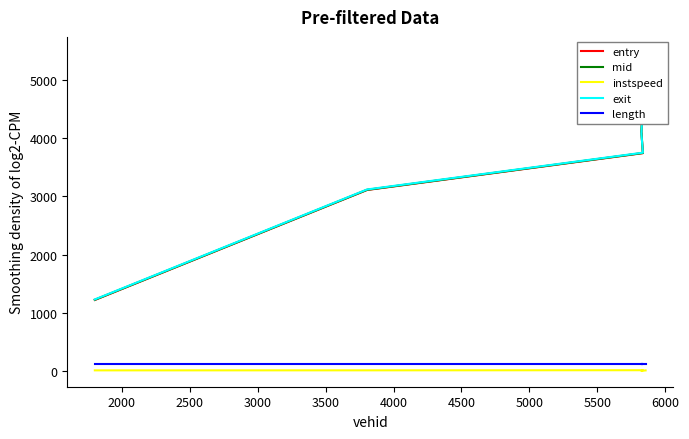

Count the number of data series in this chart.

5